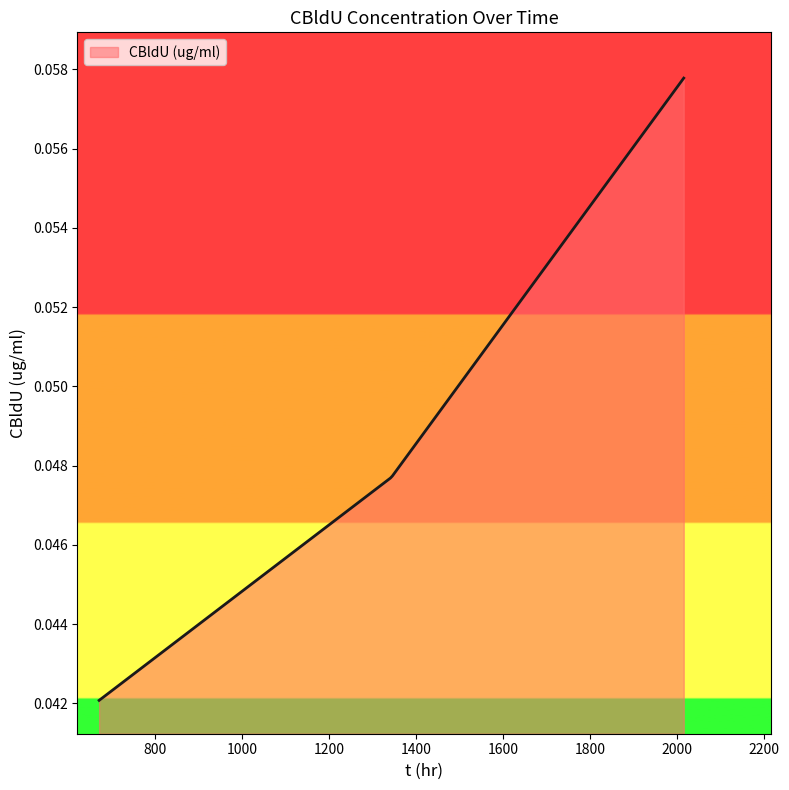

Rank the categories by value from highest to lowest.

2016, 1344, 672